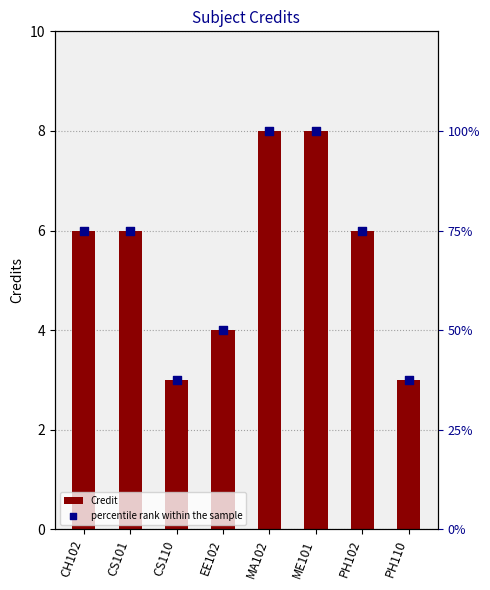

Which series reaches the minimum Y coordinate?

Credit